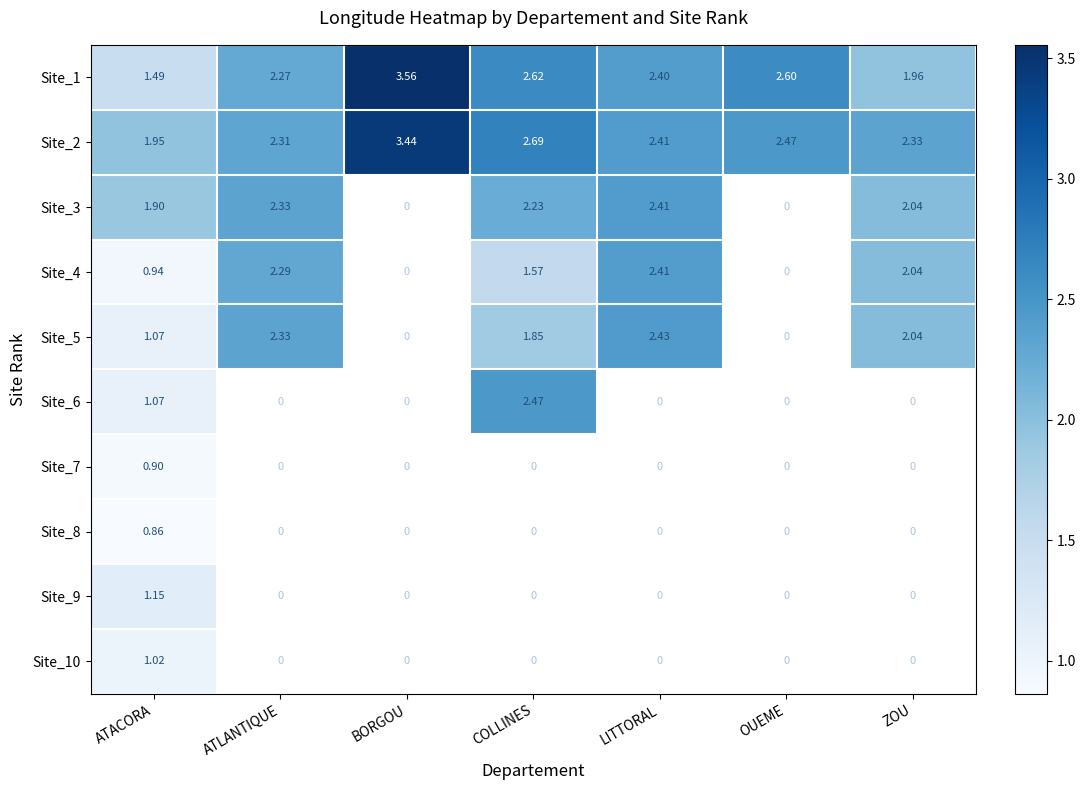

Which category has the highest value in the Site_1 series?

BORGOU